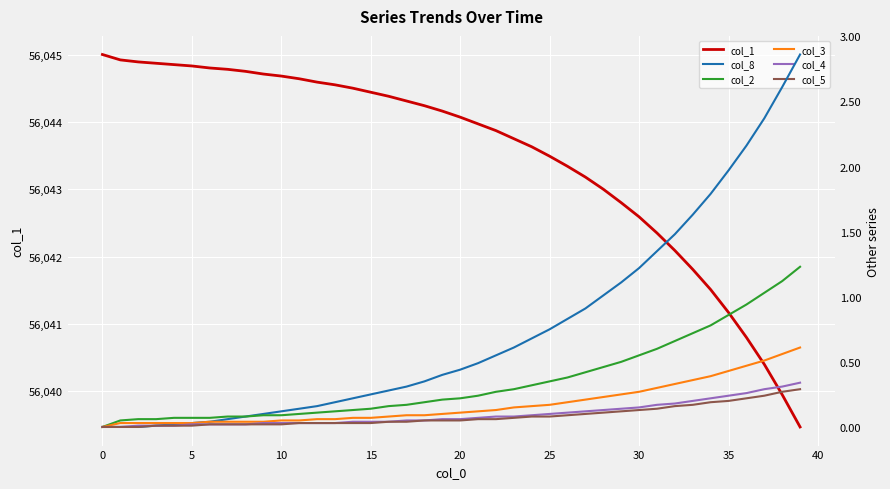

What is the highest value of the col_1 series?

56045.0